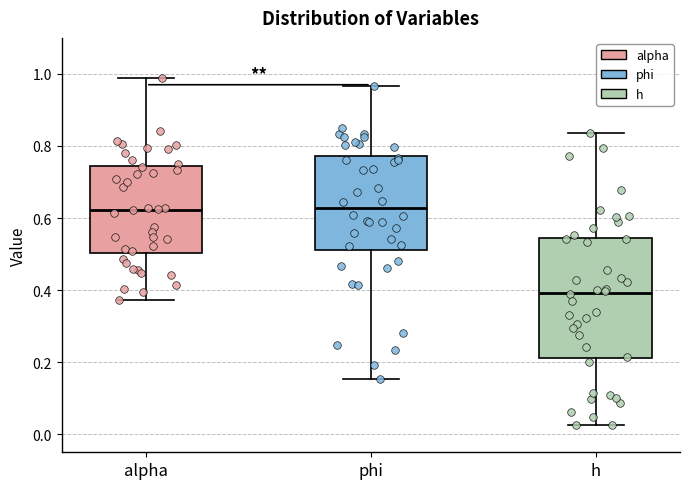

Where is the lower edge of the box for alpha on the y-axis? The values are not printed on the chart, so give them approximately, as read against the axis.

0.50